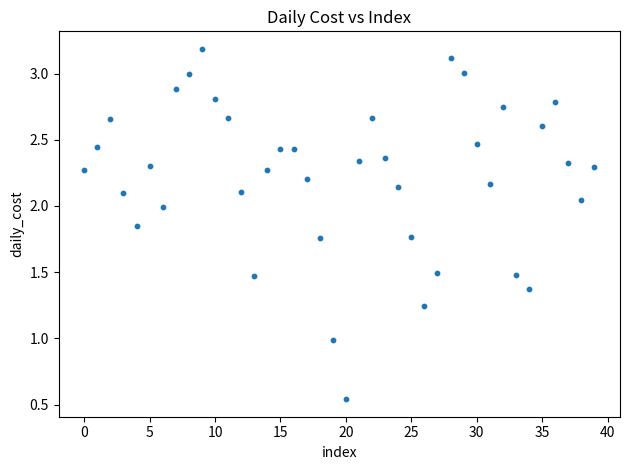

What is the range of Y values (max minus min)?

2.6